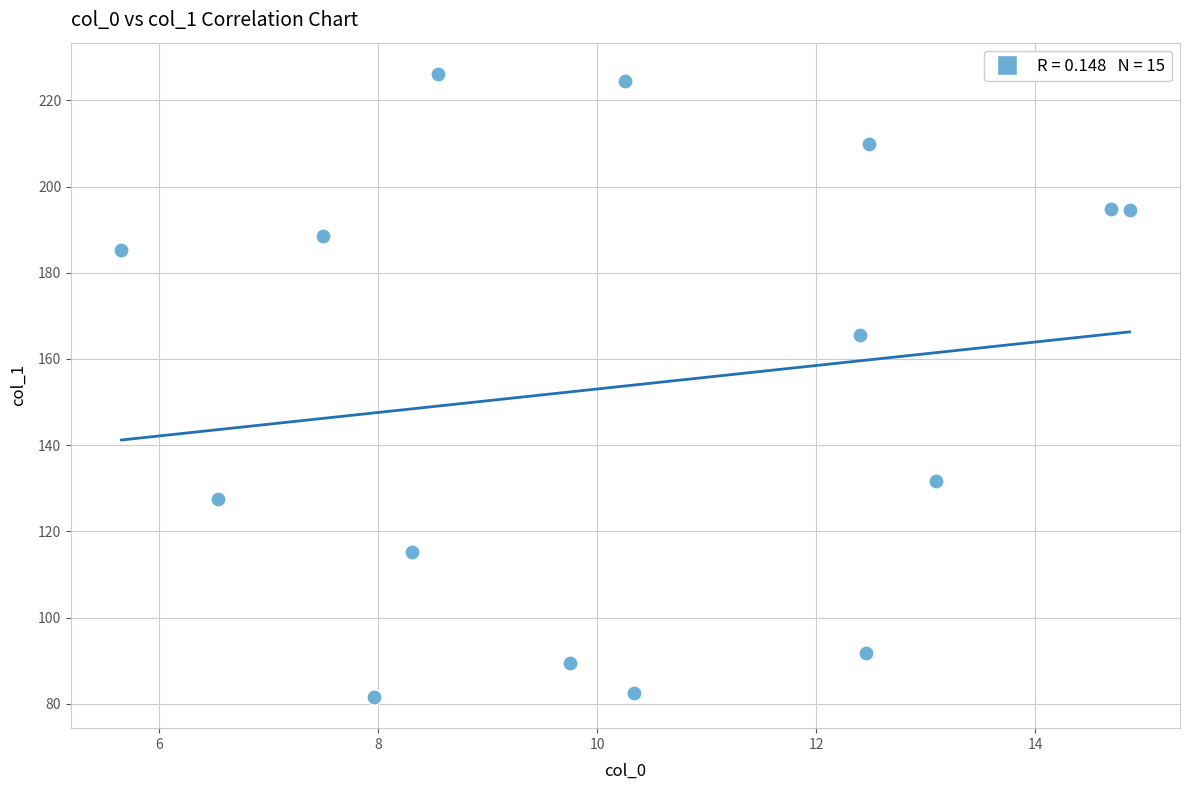

What Y value in the scatter plot is closest to 153?

165.5